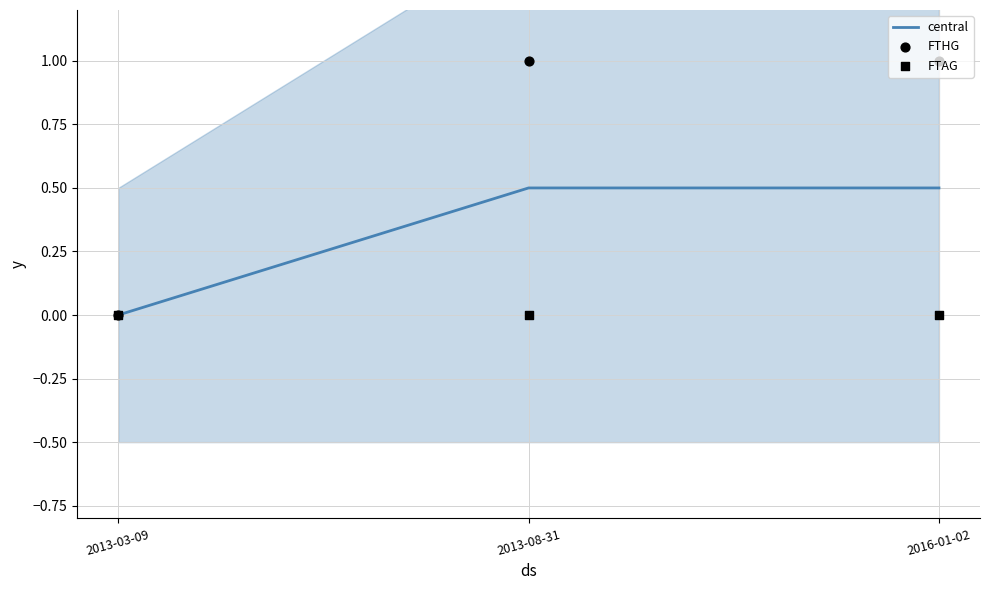

Is the value of central at 2013-03-09 greater than the value of FTAG at 2013-03-09?

No